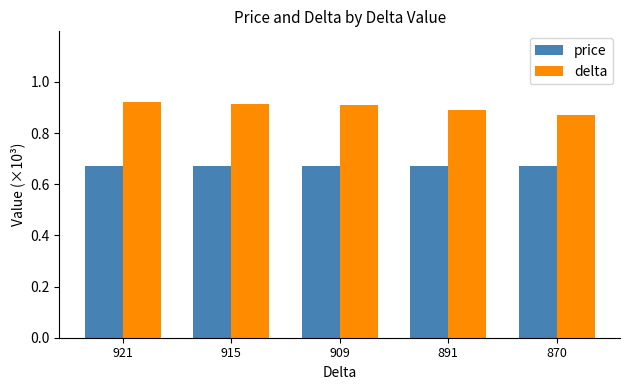

Rank the series at 921 from highest to lowest value.

delta, price